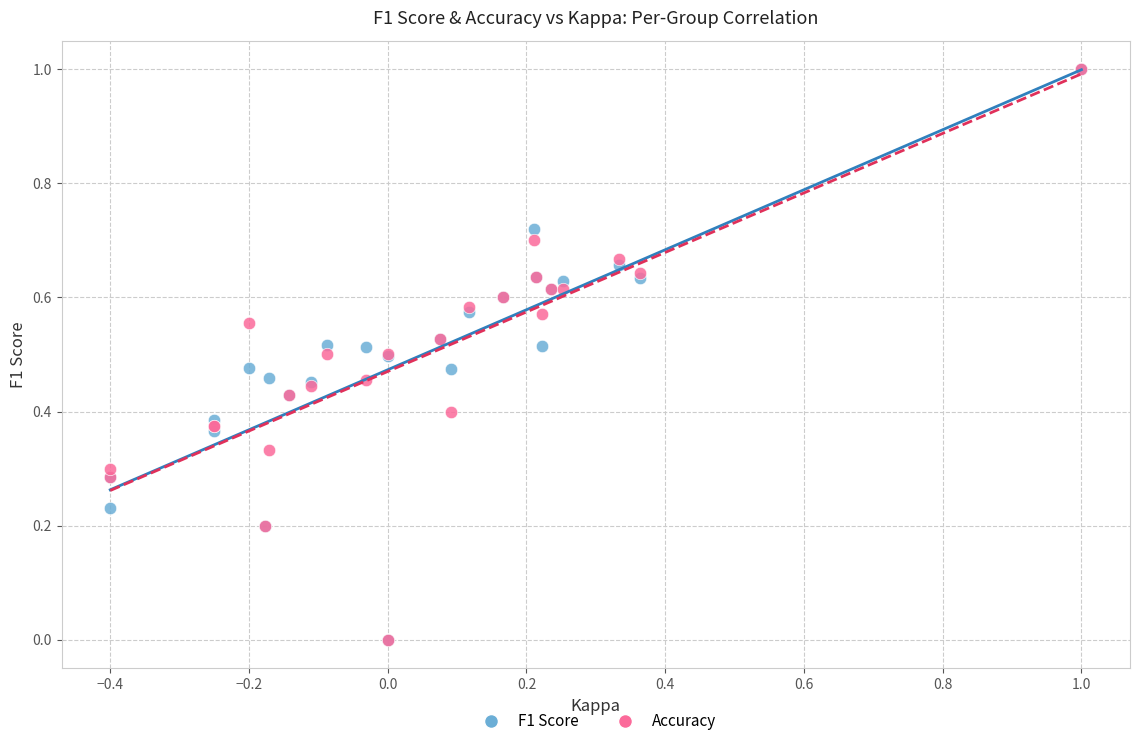

What are all the series names shown in the legend?

F1 Score, Accuracy